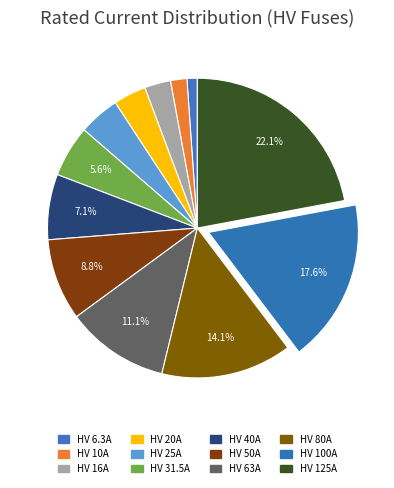

What is the ratio of the value at HV 16A to the value at HV 6.3A?

2.5